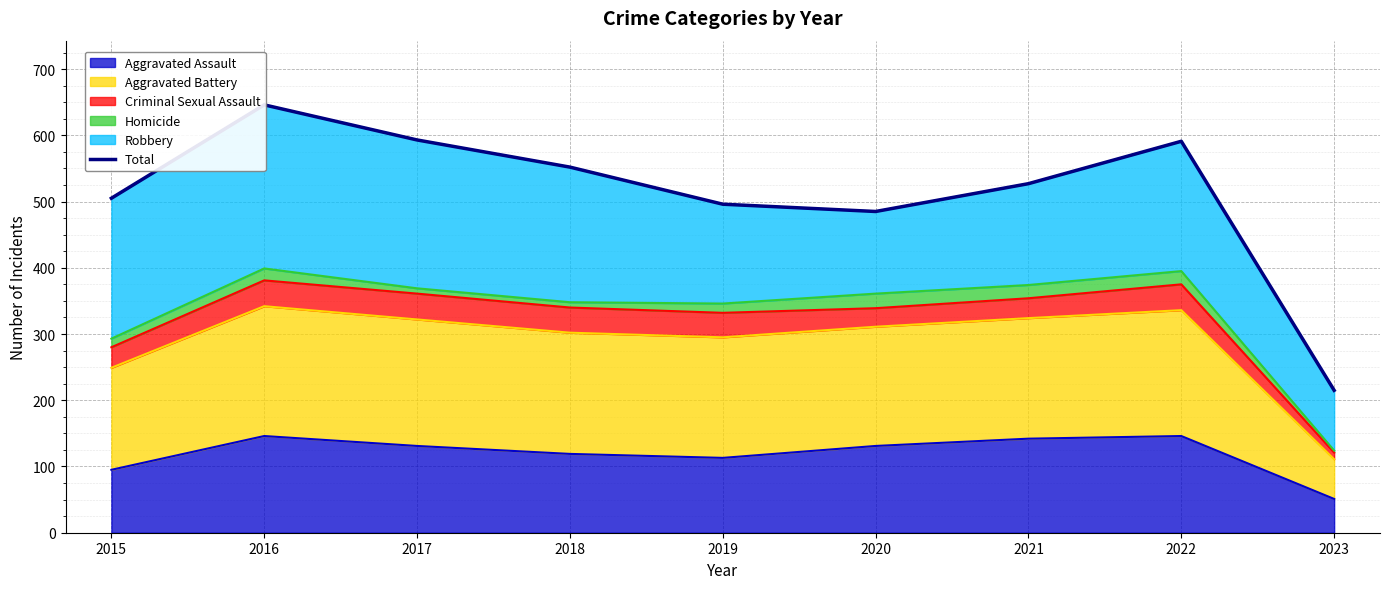

Is it true that the value at 2020 is 485?

True